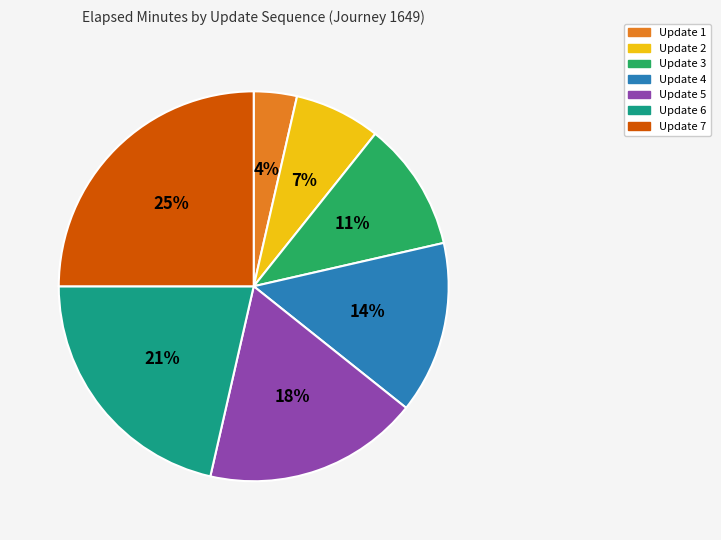

Is there any slice that represents more than half of the pie?

No